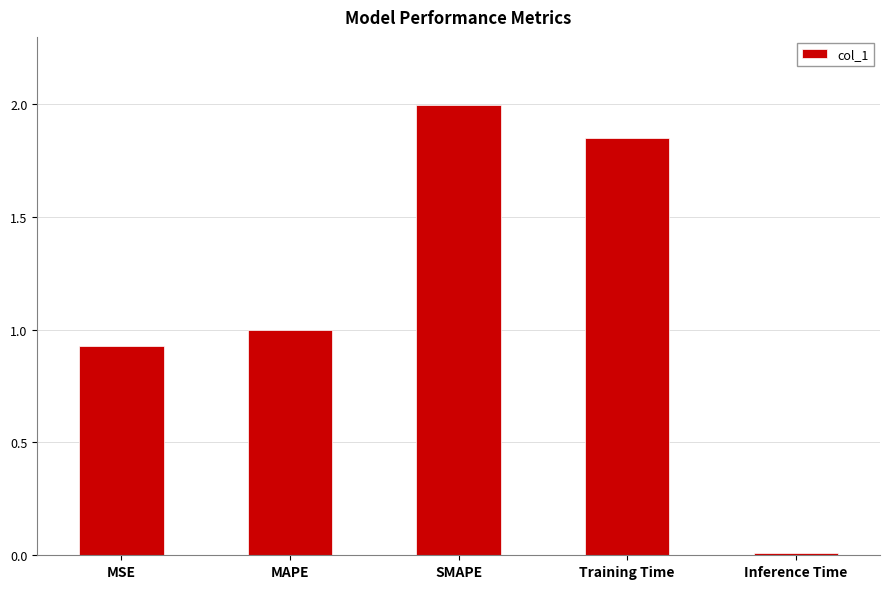

Does the chart contain any negative values?

No